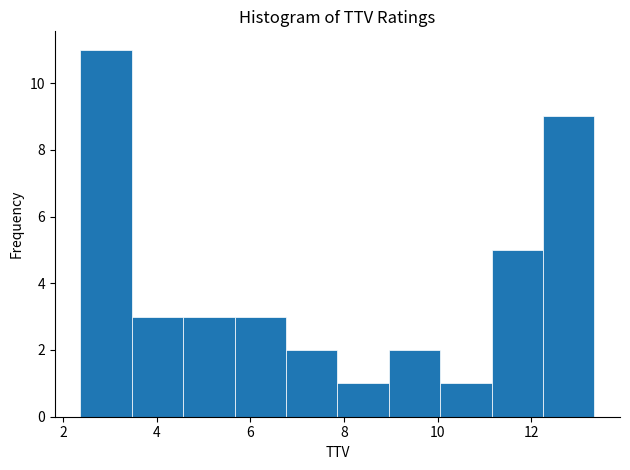

How tall is the bar that spans 3.4 to 4.6 on the x-axis? Neither the bar edges nor the heights are printed on the chart, so give them approximately, as read against the axes.

3